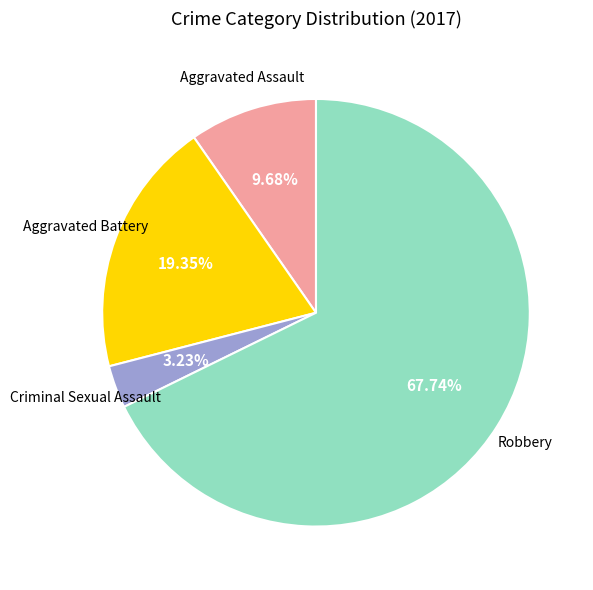

To the nearest percent, what is the average slice percentage?

25%